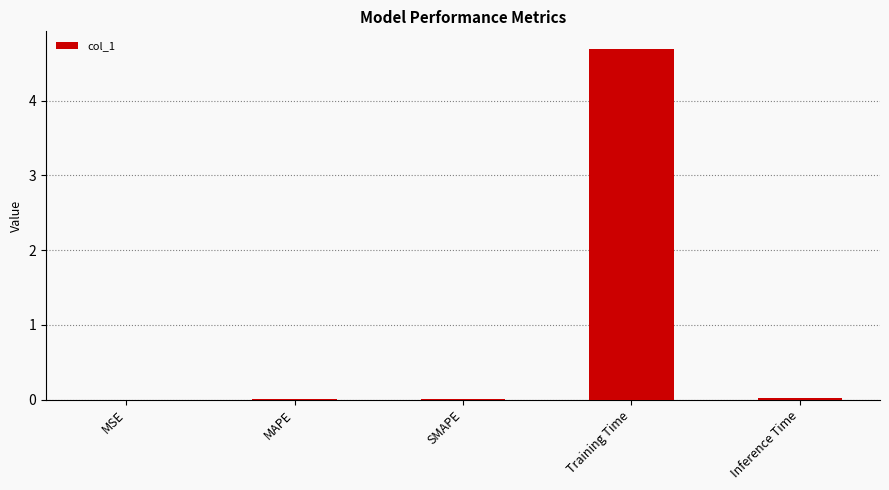

Which label corresponds to the largest value in the chart?

Training Time